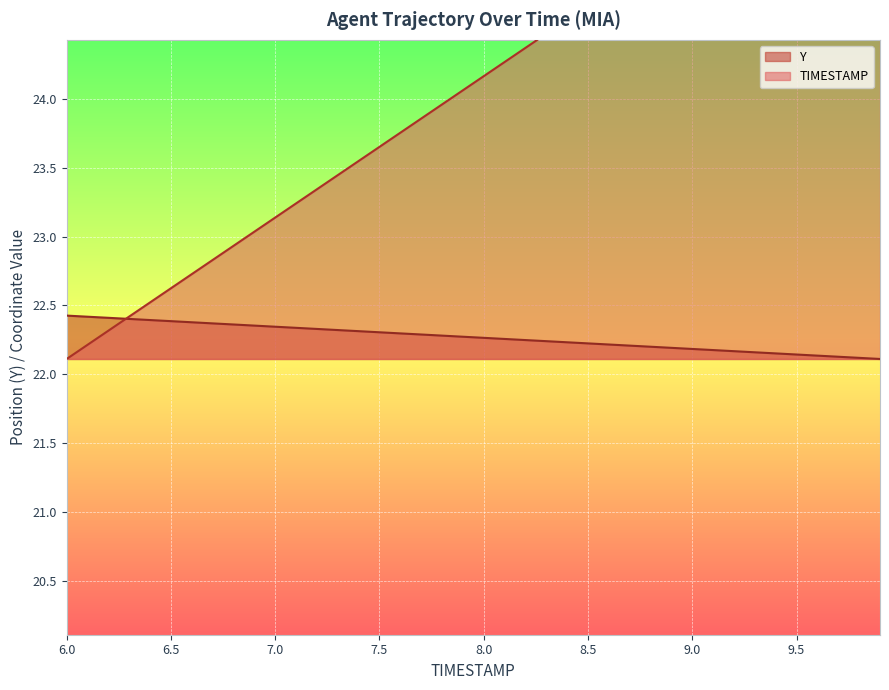

What is the difference between the second highest and minimum values in the TIMESTAMP series?

3.9